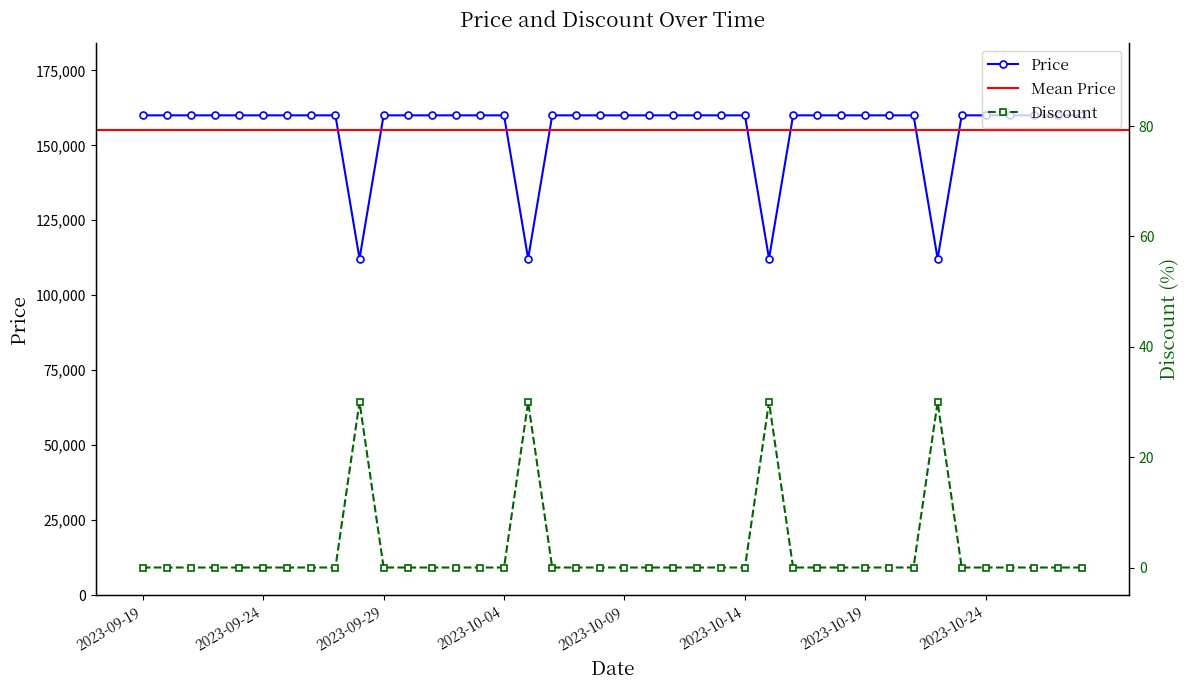

True or false: Discount has a value of 30 at 2023-09-28.

True